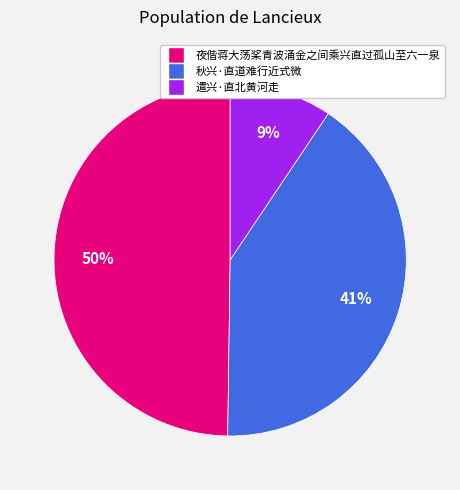

Count the number of slices in the pie.

3